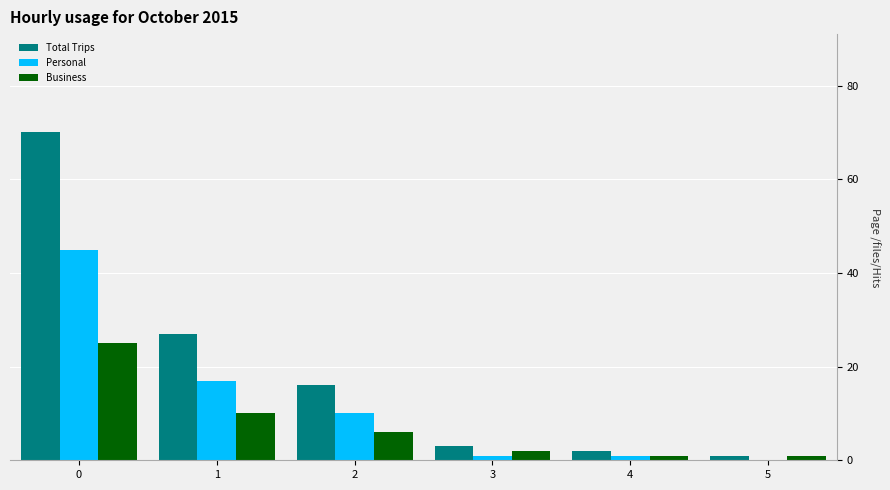

Reading left to right, transcribe all the data shown in this chart.

Total Trips: 0=70	1=27	2=16	3=3	4=2	5=1
Personal: 0=45	1=17	2=10	3=1	4=1	5=0
Business: 0=25	1=10	2=6	3=2	4=1	5=1